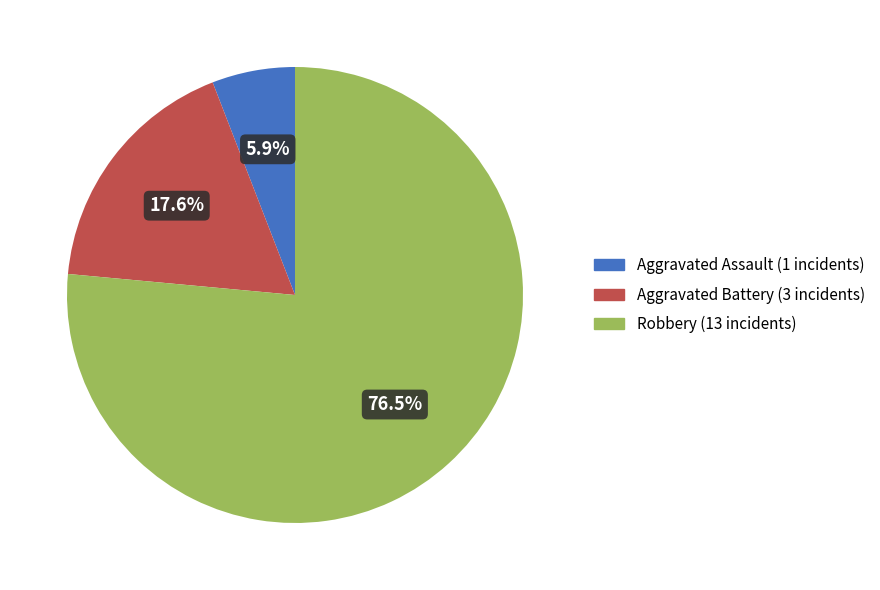

Combined, what portion of the pie is Aggravated Assault and Robbery?

82.4%